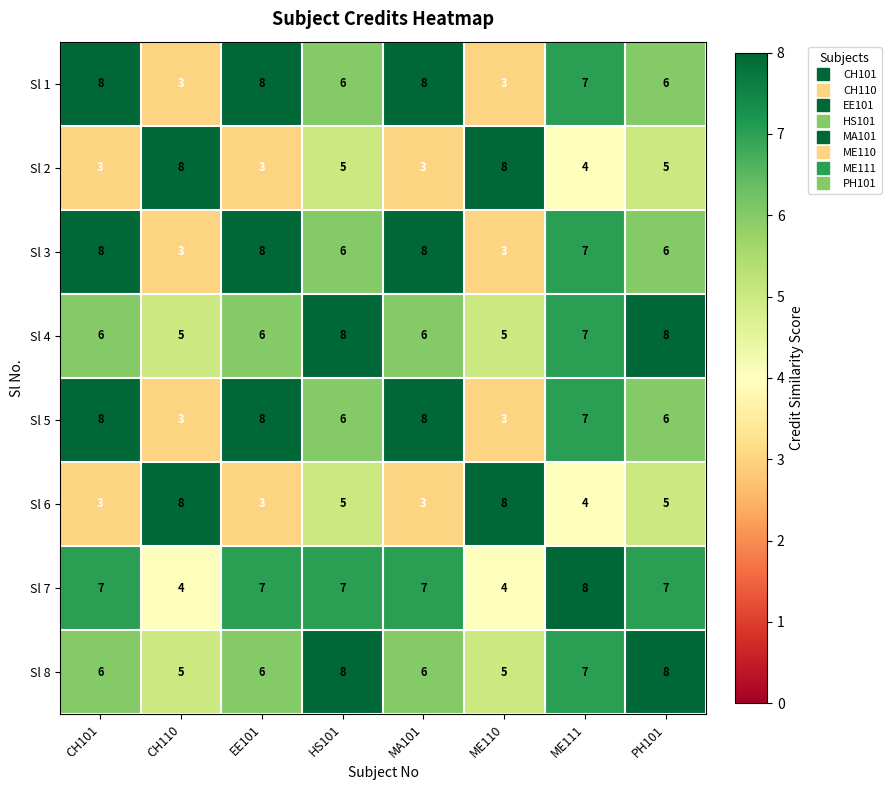

What is the highest value of the Sl 5 series?

8